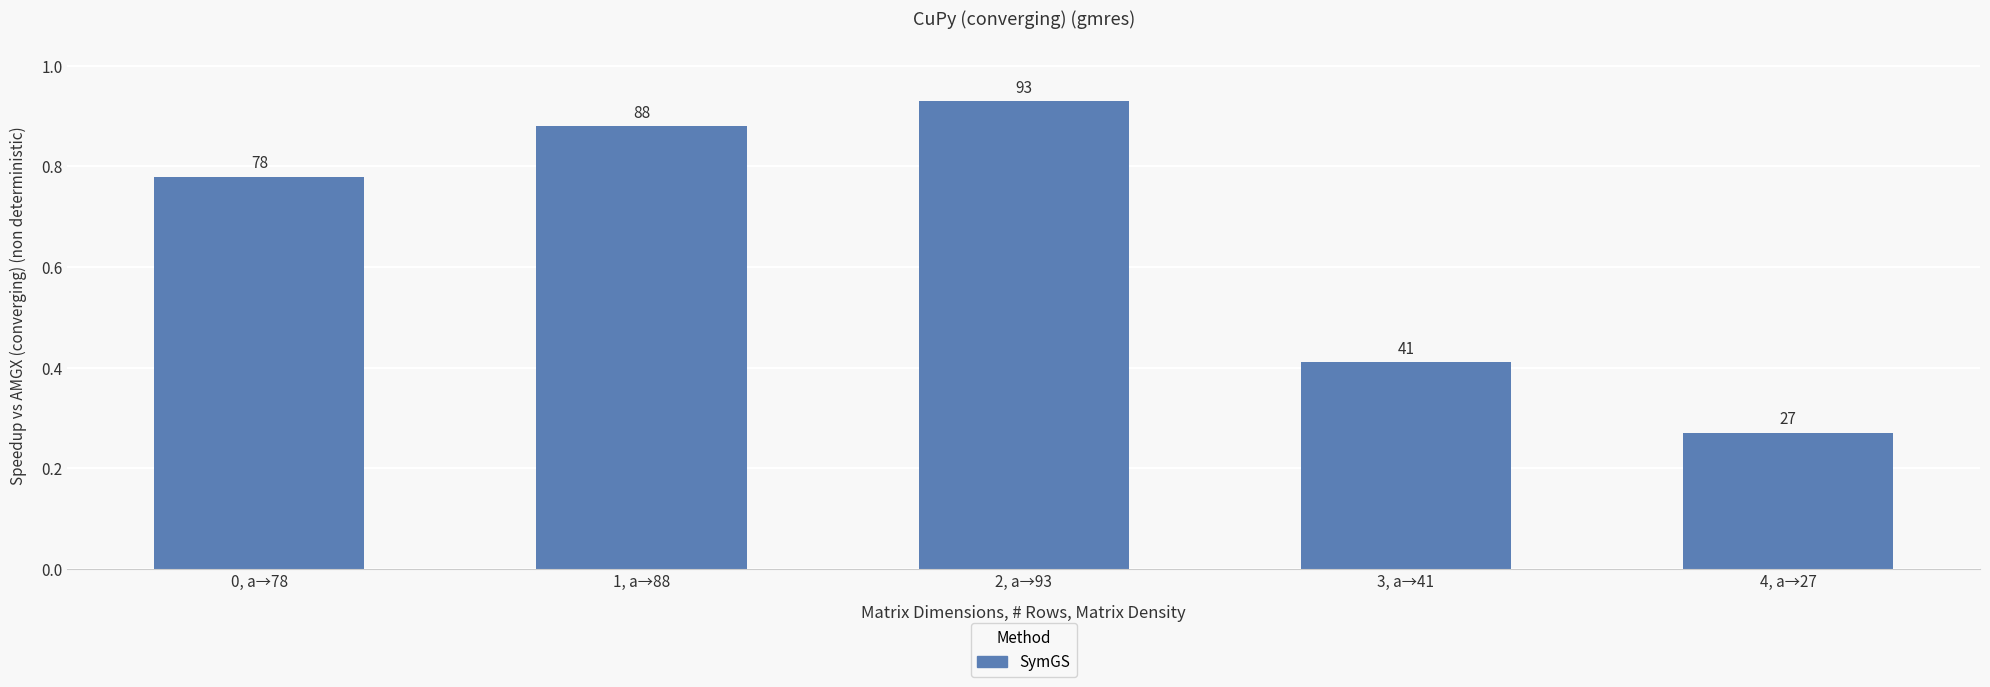

What is the change in value from 0, a→78 to 3, a→41?

-0.4